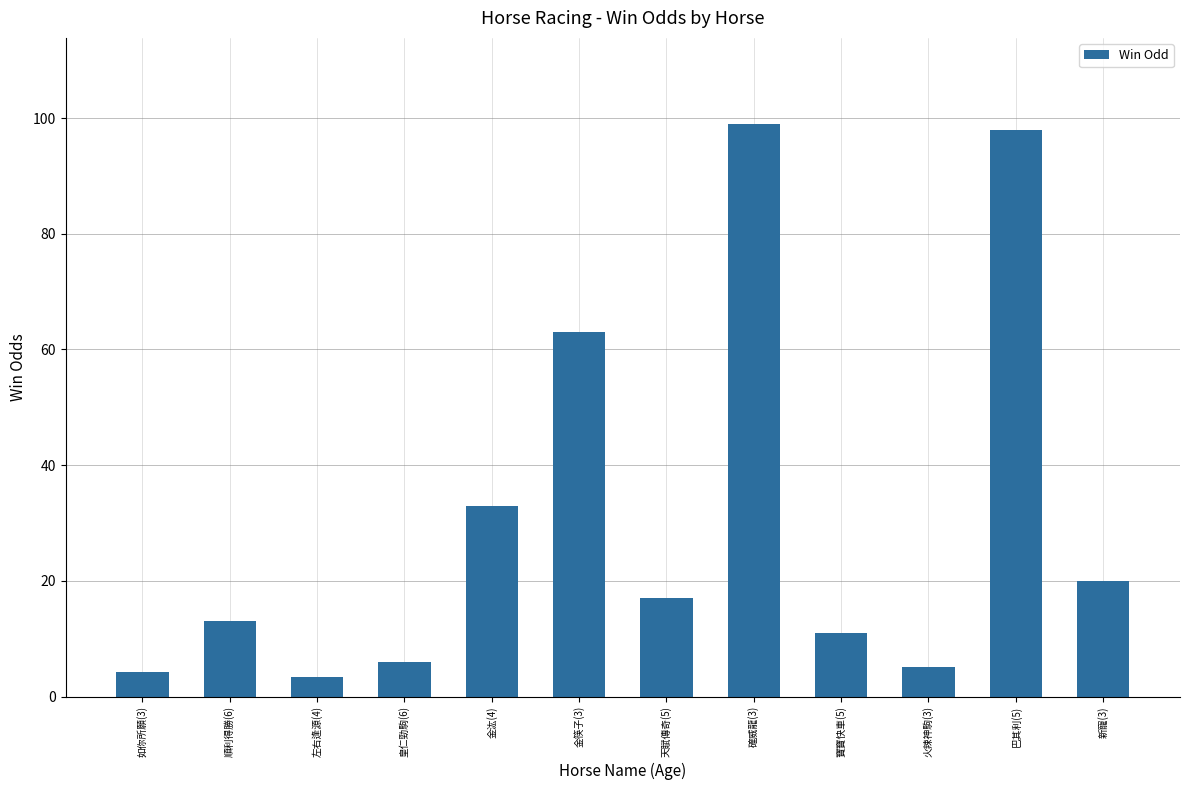

Count the number of categories in the chart.

12